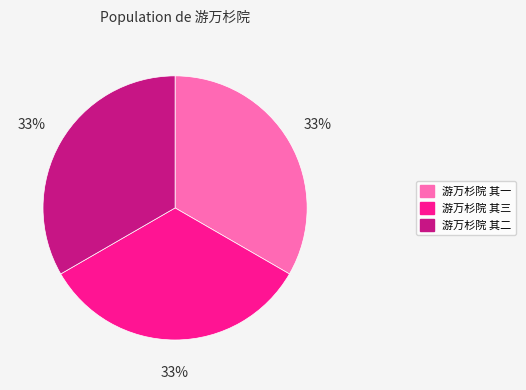

Count the number of slices in the pie.

3